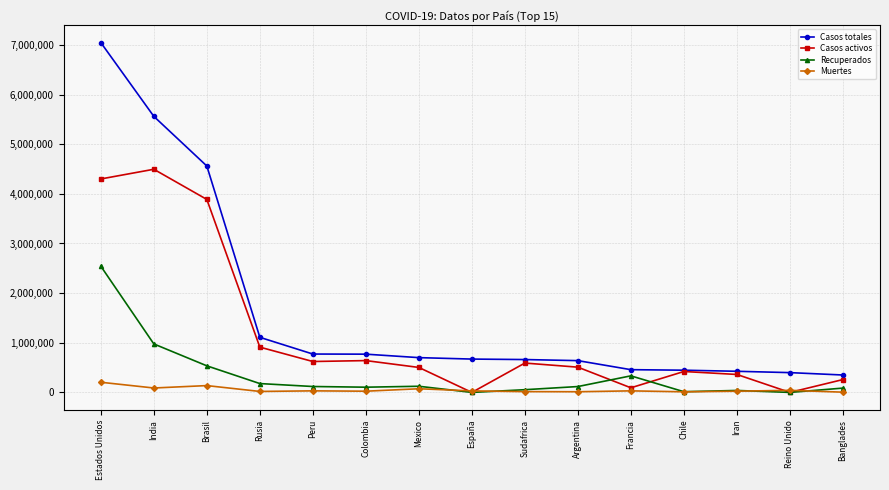

What position from the left is Estados Unidos?

1